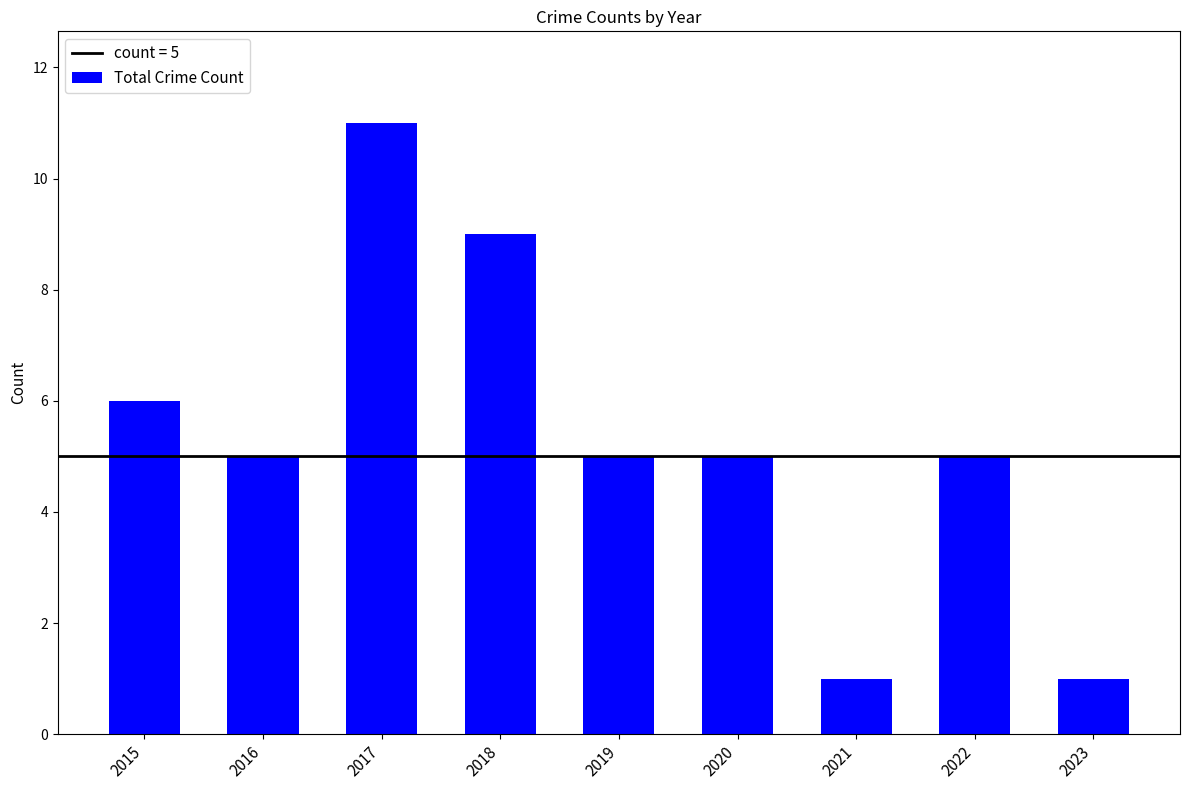

True or false: the data shows 5 at 2019.

True